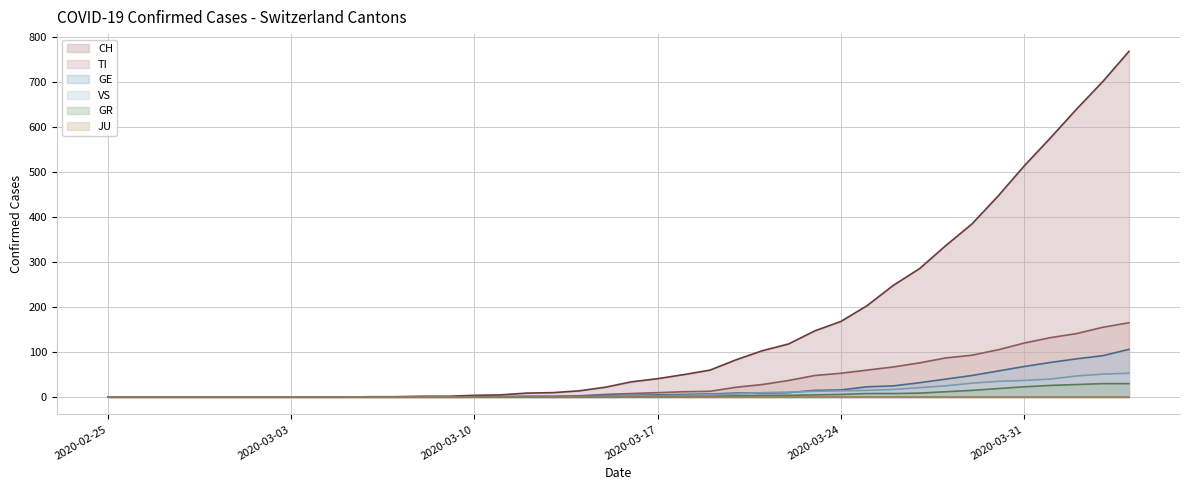

Reading left to right, what are all the values shown in this chart?

CH: 0	0	0	0	0	0	0	0	0	0	1	1	2	2	4	5	9	10	14	22	34	41	50	60	83	103	118	147	168	203	248	285	336	384	446	513	575	639	700	767
TI: 0	0	0	0	0	0	0	0	0	0	0	0	0	0	1	1	1	1	3	6	8	10	12	13	22	28	37	48	53	60	67	76	87	93	105	120	132	141	155	165
GE: 0	0	0	0	0	0	0	0	0	0	0	0	0	0	1	1	2	2	2	4	4	5	6	7	9	9	10	15	16	23	25	32	40	48	58	68	77	85	92	106
VS: 0	0	0	0	0	0	0	0	0	0	0	0	0	0	0	0	0	1	1	2	3	3	4	6	7	10	11	13	14	15	17	21	25	31	35	37	40	47	51	53
GR: 0	0	0	0	0	0	0	0	0	0	0	0	0	0	0	0	0	0	0	0	1	1	1	2	3	4	4	5	6	8	8	9	12	15	19	23	26	28	30	30
JU: 0	0	0	0	0	0	0	0	0	0	0	0	0	0	0	0	0	0	0	0	0	0	0	0	0	0	0	0	0	0	0	0	0	0	0	0	0	0	0	0